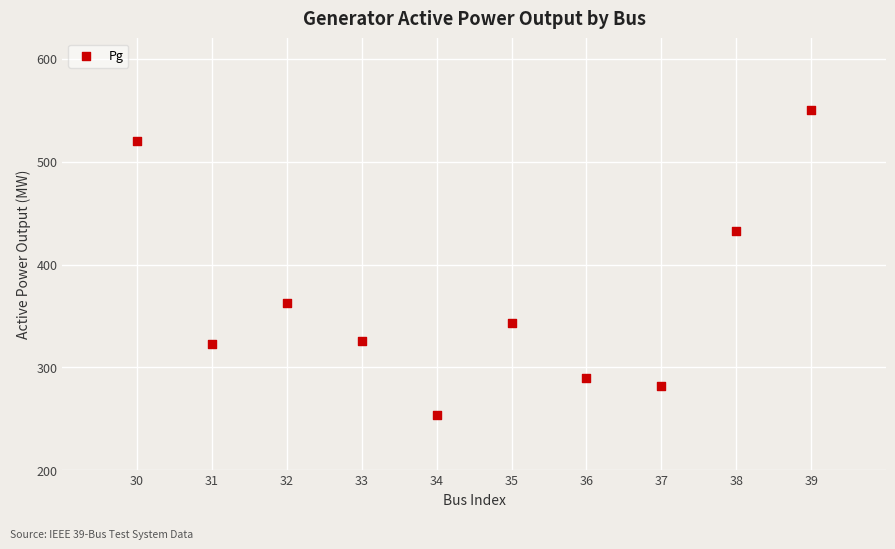

What is the range of X values (max minus min)?

9.0